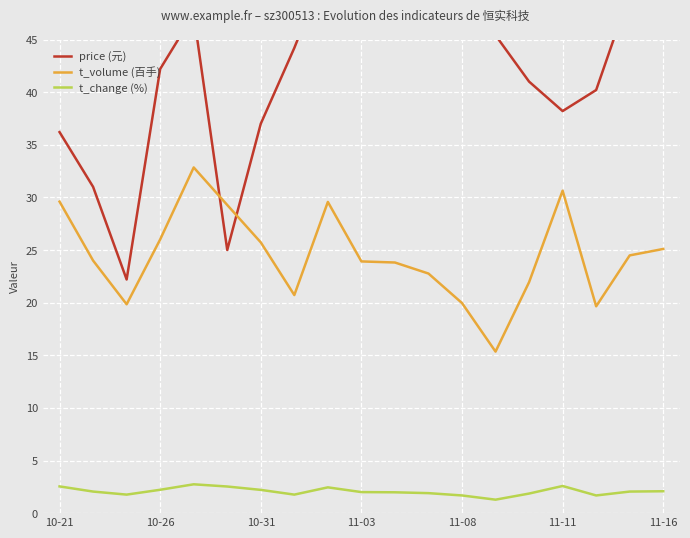

True or false: t_volume (百手) and t_change (%) intersect in this chart.

False